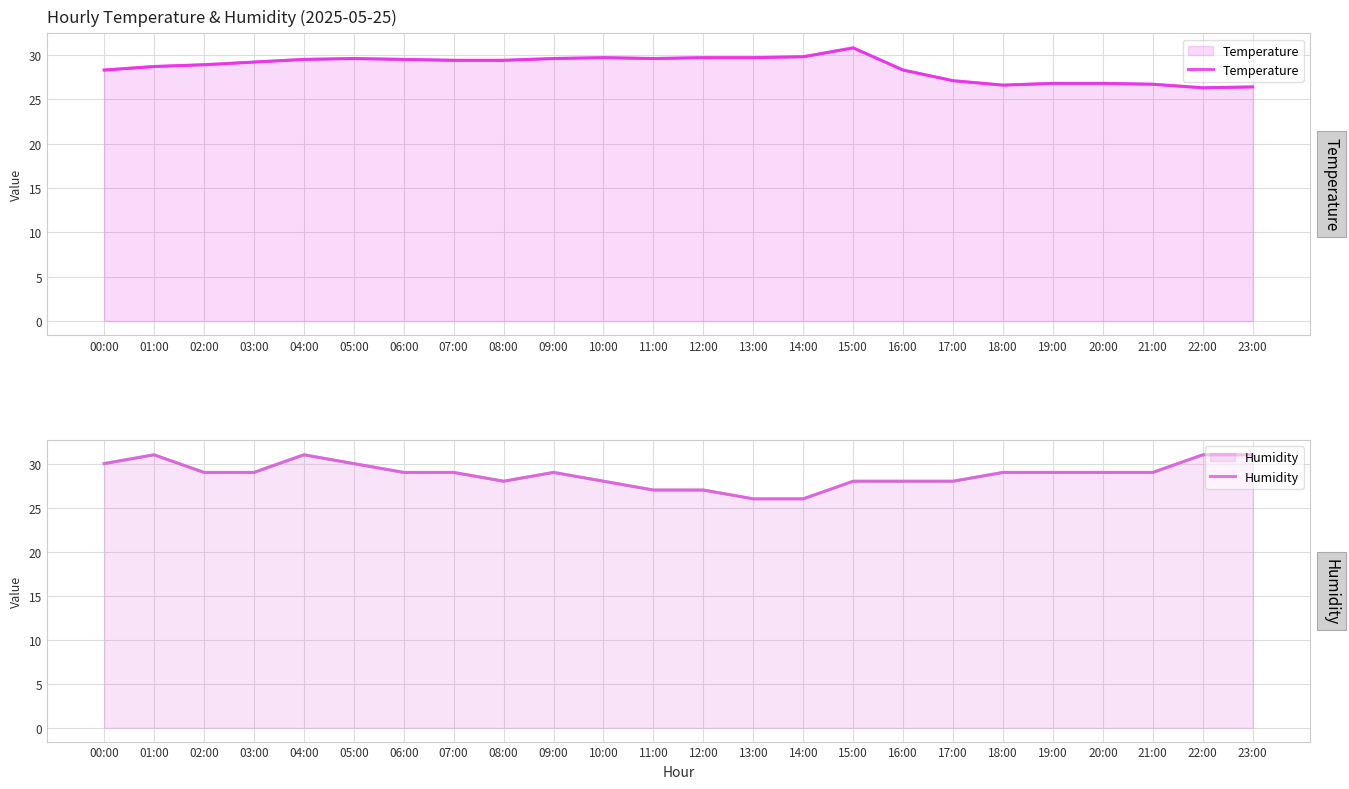

At which label does Temperature first exceed 29?

03:00